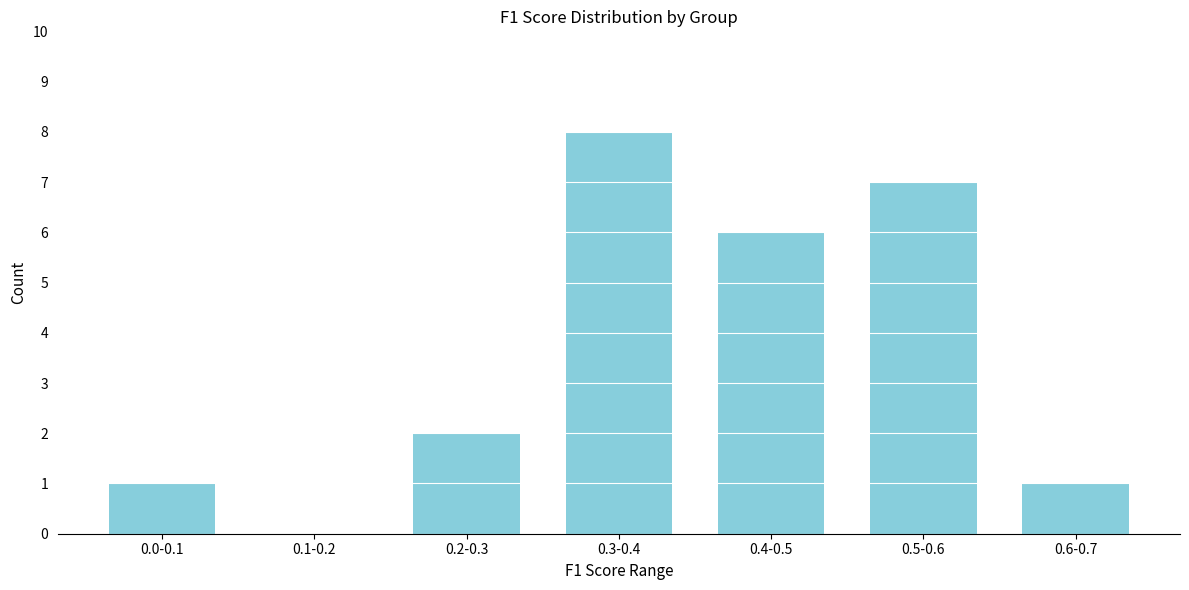

Reading right to left, what are all the values shown in this chart?

0.6-0.7=1	0.5-0.6=7	0.4-0.5=6	0.3-0.4=8	0.2-0.3=2	0.1-0.2=0	0.0-0.1=1